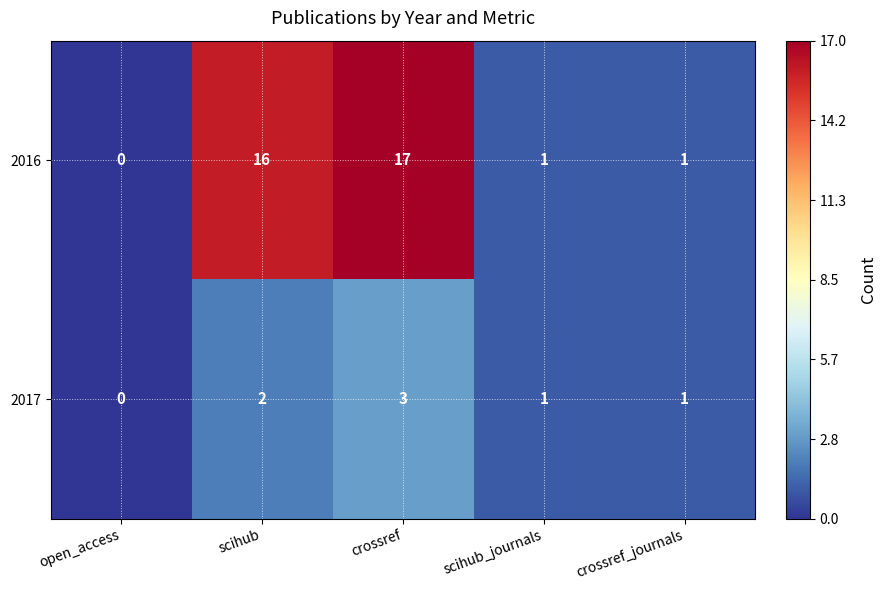

The value of 2016 at scihub_journals is 1. True or false?

True